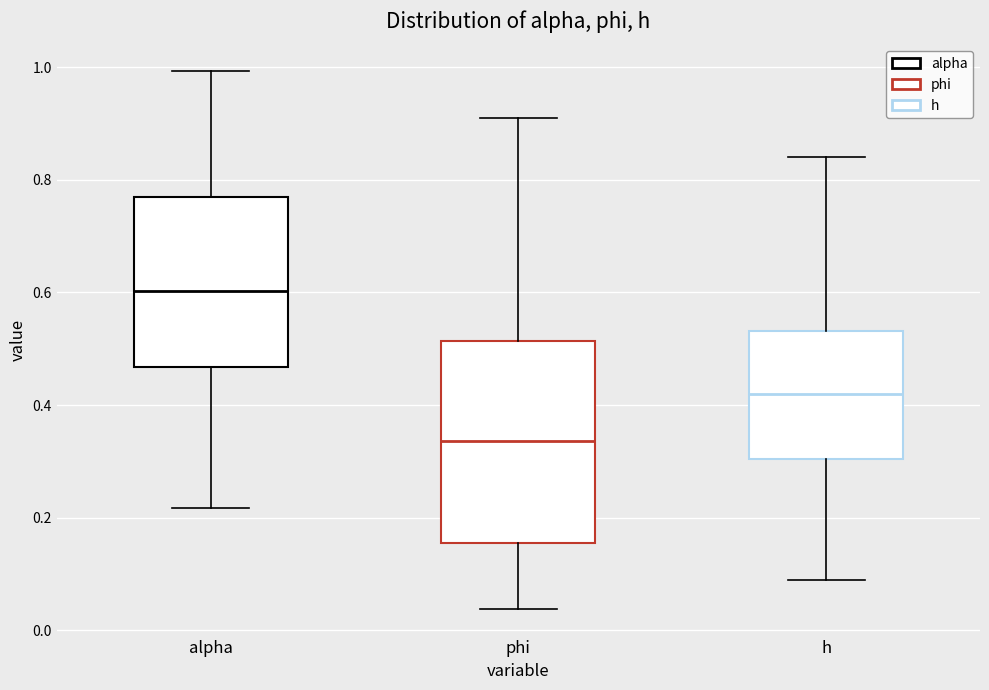

Which box has the lowest median line?

phi